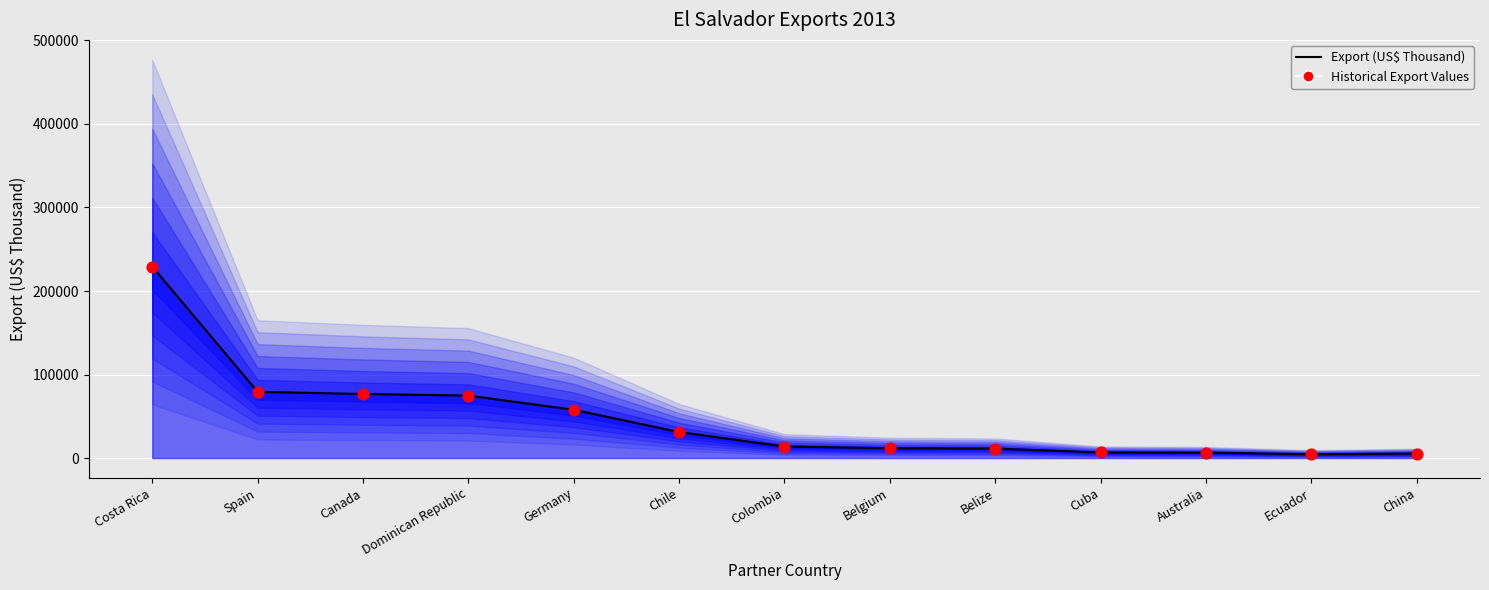

At which category is the sum across all series the highest?

Costa Rica